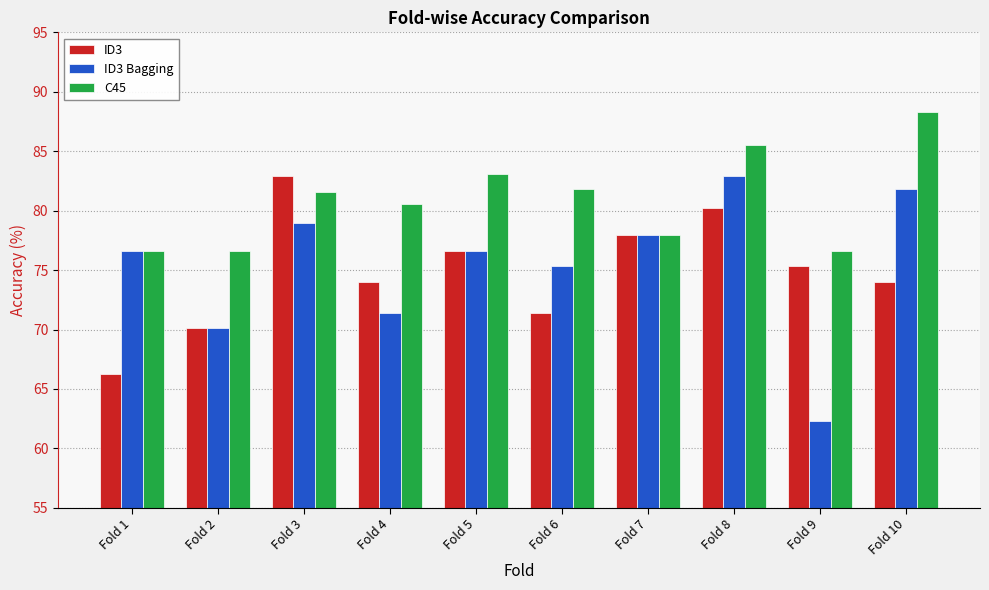

What is the sum of the ID3 Bagging values at Fold 4 and Fold 1?

148.1